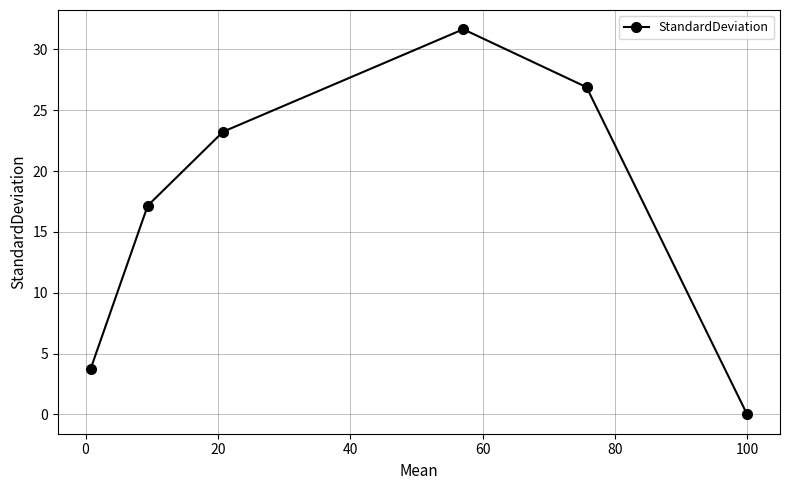

How many data points are less than 23?

3